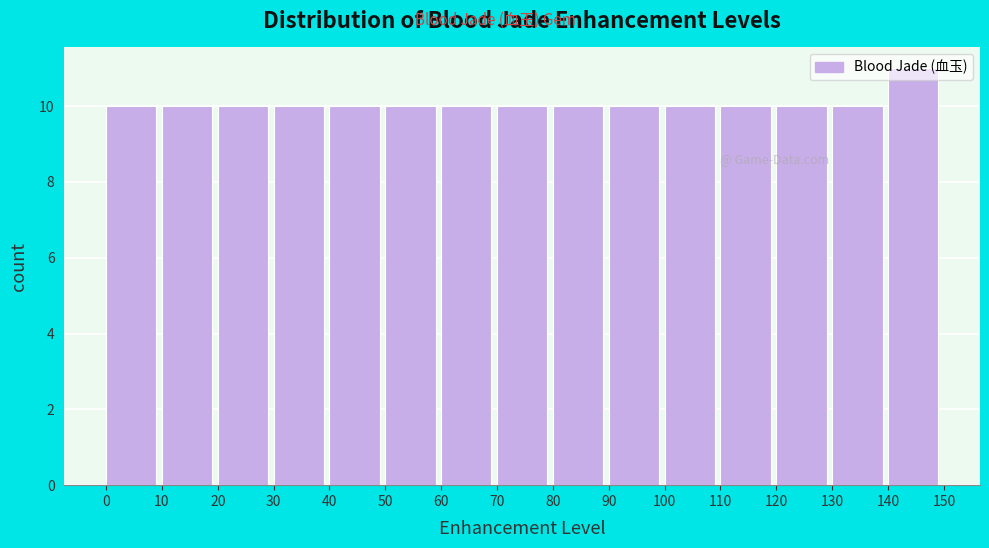

What is the height of the bar covering 90 to 100 on the x-axis? The values are not printed on the chart, so give them approximately, as read against the axis.

10